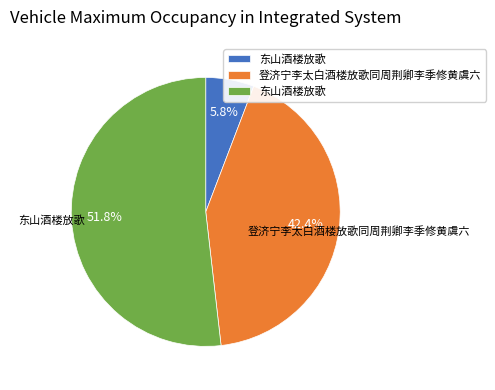

Count the number of slices in the pie.

3